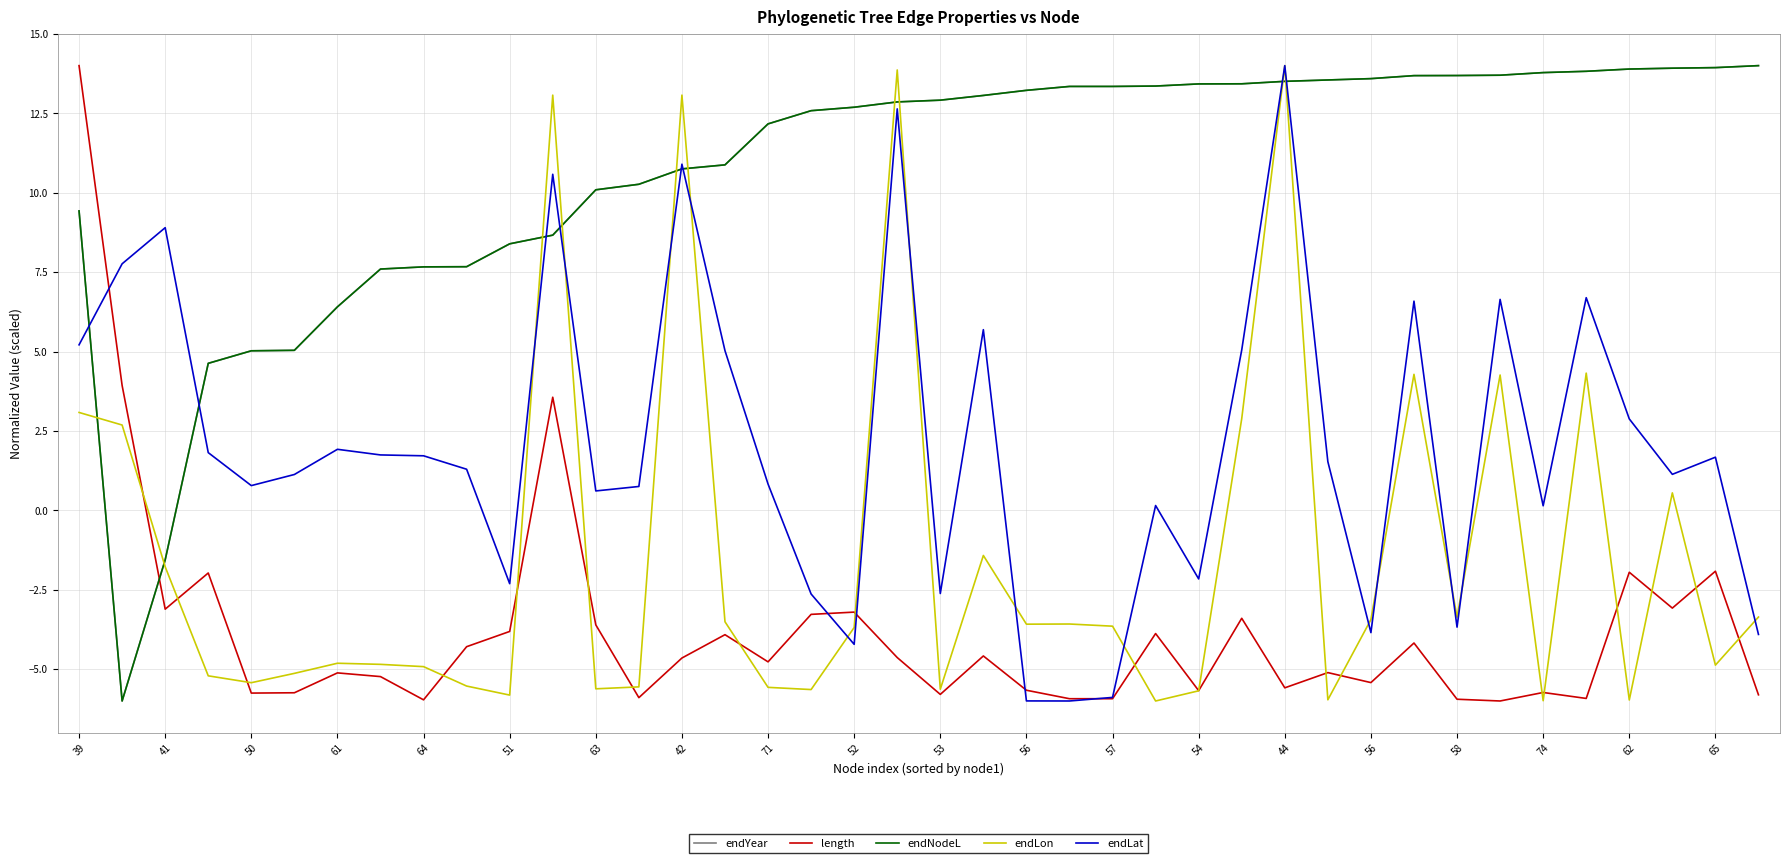

What is the label of the 39th point from the right?

41